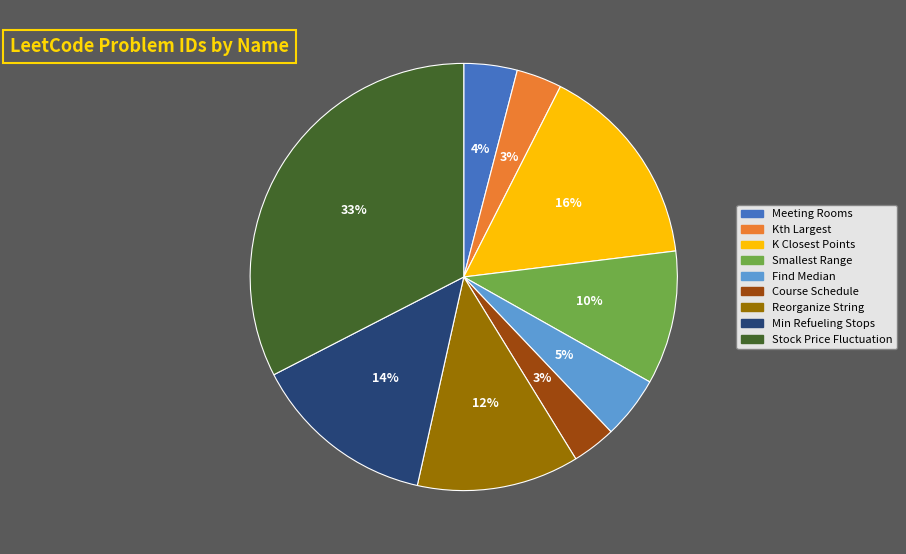

Rank the categories by value from lowest to highest.

Course Schedule, Kth Largest Element in an Array, Meeting Rooms, Find Median from Data Stream, Smallest Range Covering Elements from K Lists, Reorganize String, Minimum Number of Refueling Stops, K Closest Points to Origin, Stock Price Fluctuation